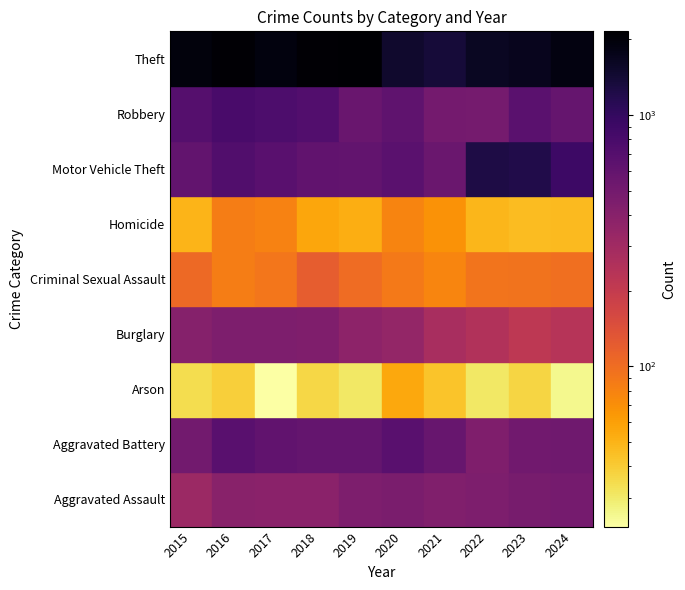

What is the difference between the second highest and minimum values in the Burglary series?

228